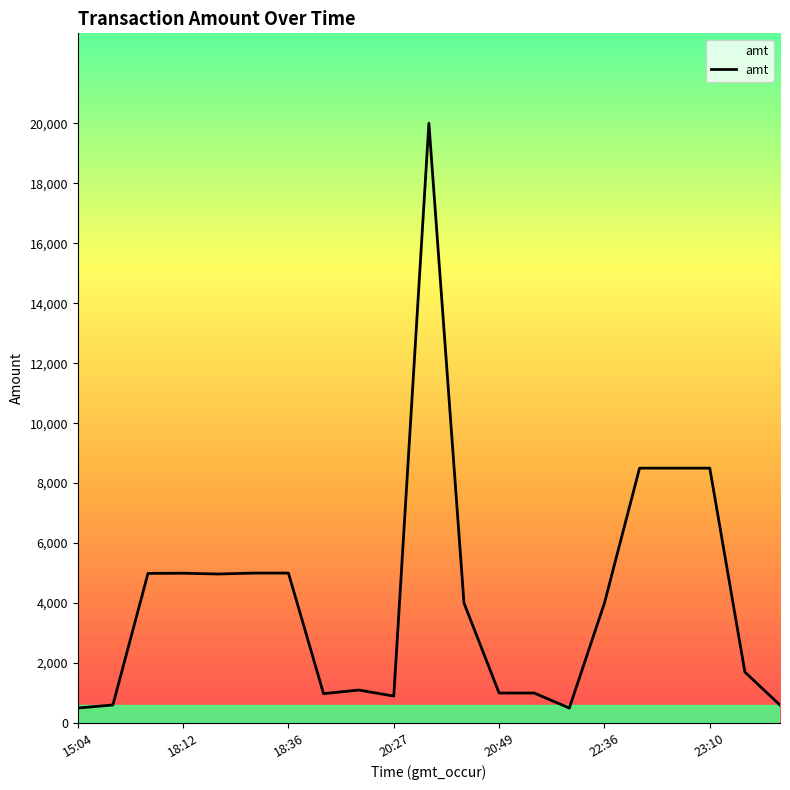

How many series are shown in this chart?

1